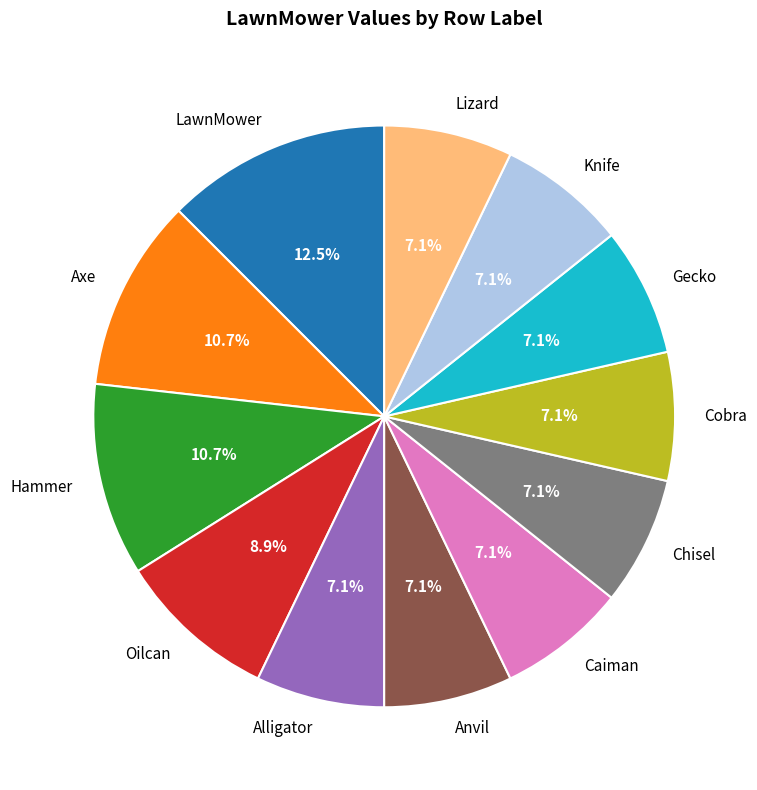

What is the total percentage of Lizard and Oilcan?

16.1%